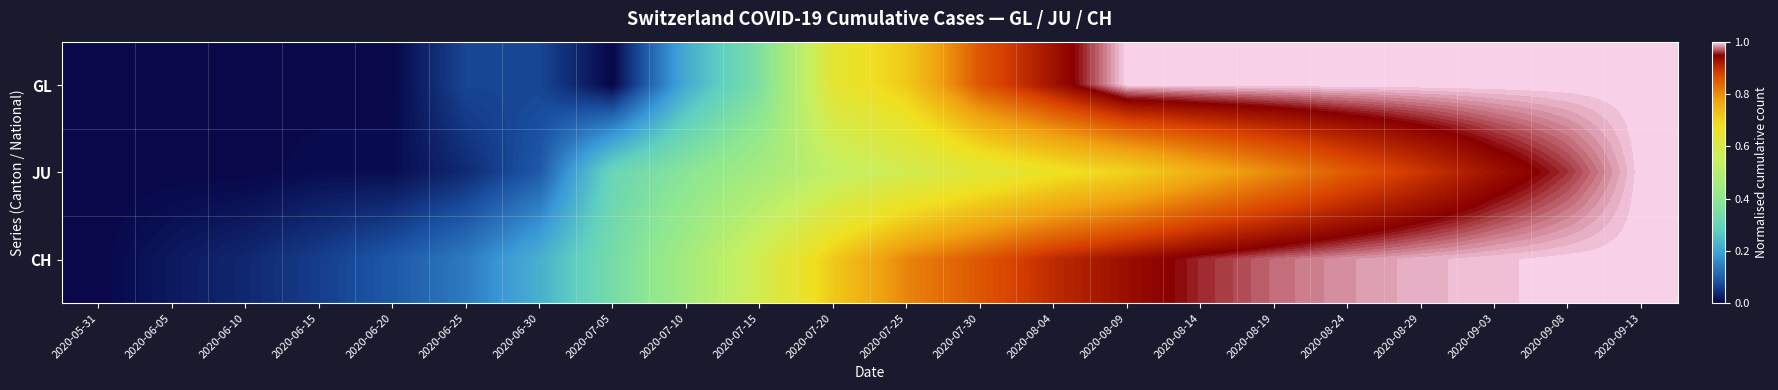

Reading left to right, extract all data points from this chart.

GL: 2020-05-31=0.0	2020-06-05=0.0	2020-06-10=0.0	2020-06-15=0.0	2020-06-20=0.0	2020-06-25=0.1	2020-06-30=0.1	2020-07-05=0.0	2020-07-10=0.2	2020-07-15=0.4	2020-07-20=0.6	2020-07-25=0.7	2020-07-30=0.9	2020-08-04=0.9	2020-08-09=1.0	2020-08-14=1.0	2020-08-19=1.0	2020-08-24=1.0	2020-08-29=1.0	2020-09-03=1.0	2020-09-08=1.0	2020-09-13=1.0
JU: 2020-05-31=0.0	2020-06-05=0.0	2020-06-10=0.0	2020-06-15=0.0	2020-06-20=0.0	2020-06-25=0.0	2020-06-30=0.1	2020-07-05=0.3	2020-07-10=0.4	2020-07-15=0.5	2020-07-20=0.5	2020-07-25=0.6	2020-07-30=0.6	2020-08-04=0.7	2020-08-09=0.7	2020-08-14=0.8	2020-08-19=0.8	2020-08-24=0.9	2020-08-29=0.9	2020-09-03=0.9	2020-09-08=1.0	2020-09-13=1.0
CH: 2020-05-31=0.0	2020-06-05=0.0	2020-06-10=0.0	2020-06-15=0.1	2020-06-20=0.1	2020-06-25=0.1	2020-06-30=0.2	2020-07-05=0.3	2020-07-10=0.5	2020-07-15=0.6	2020-07-20=0.7	2020-07-25=0.8	2020-07-30=0.9	2020-08-04=0.9	2020-08-09=0.9	2020-08-14=1.0	2020-08-19=1.0	2020-08-24=1.0	2020-08-29=1.0	2020-09-03=1.0	2020-09-08=1.0	2020-09-13=1.0